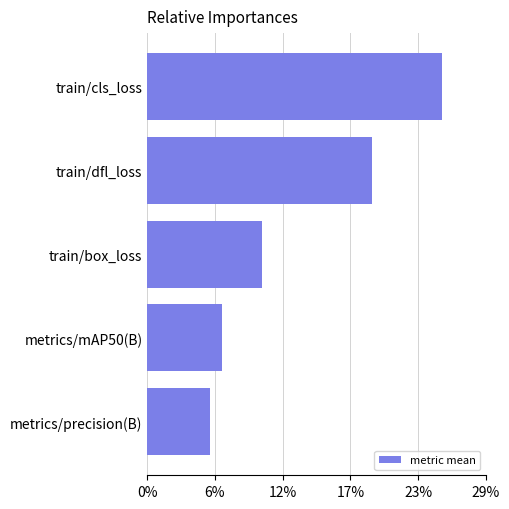

Are the bars horizontal?

Yes